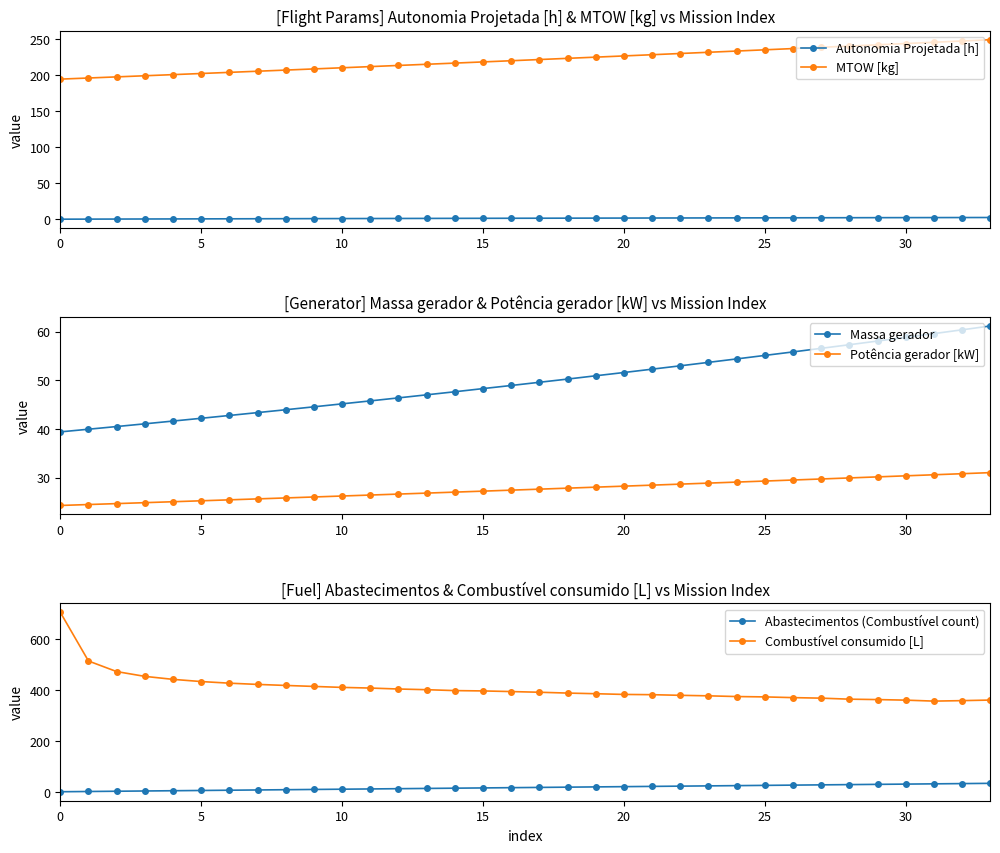

True or false: Massa gerador and Combustível consumido [L] intersect in this chart.

False